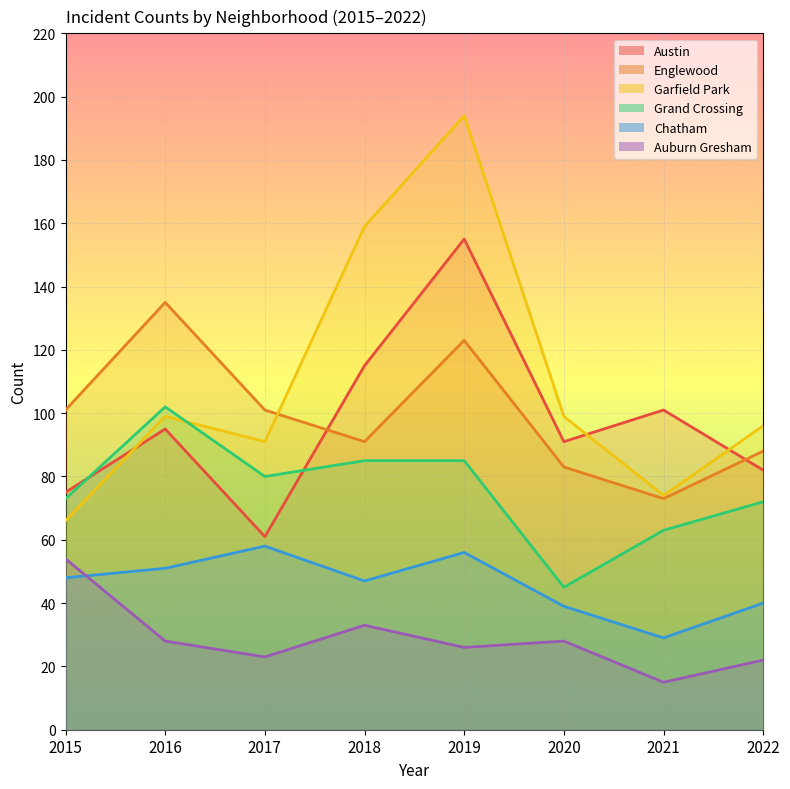

True or false: Auburn Gresham has more than 2 interior local peaks.

False